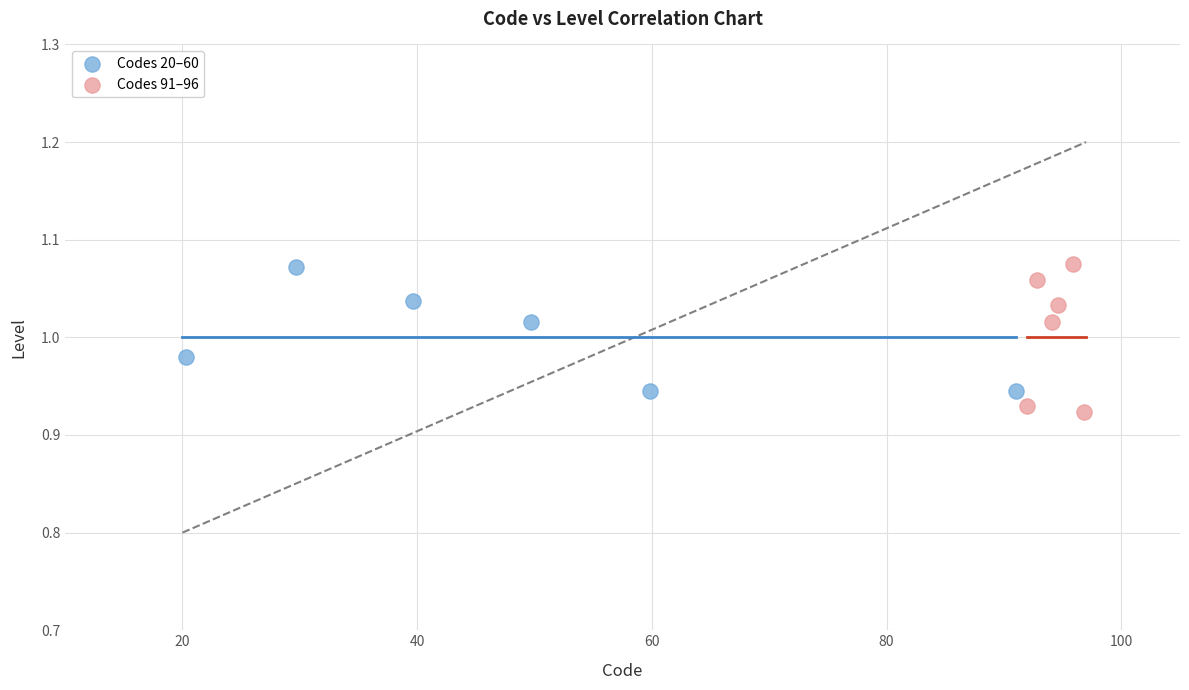

Which series has the widest spread of Y values?

Codes 91–96